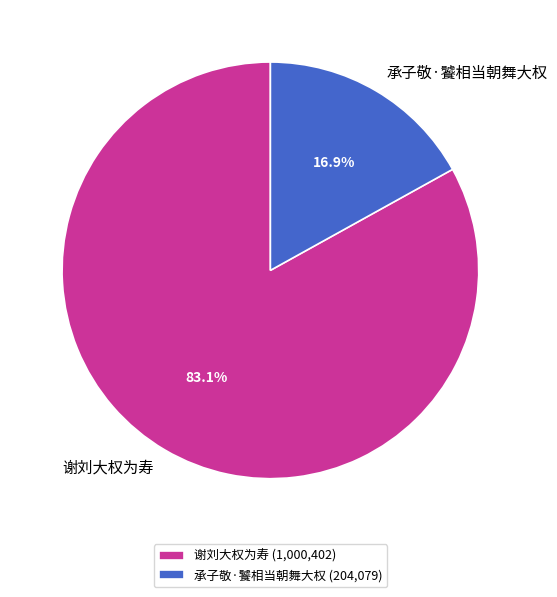

Combined, do 承子敬·饕相当朝舞大权 and 谢刘大权为寿 account for over 50%?

Yes